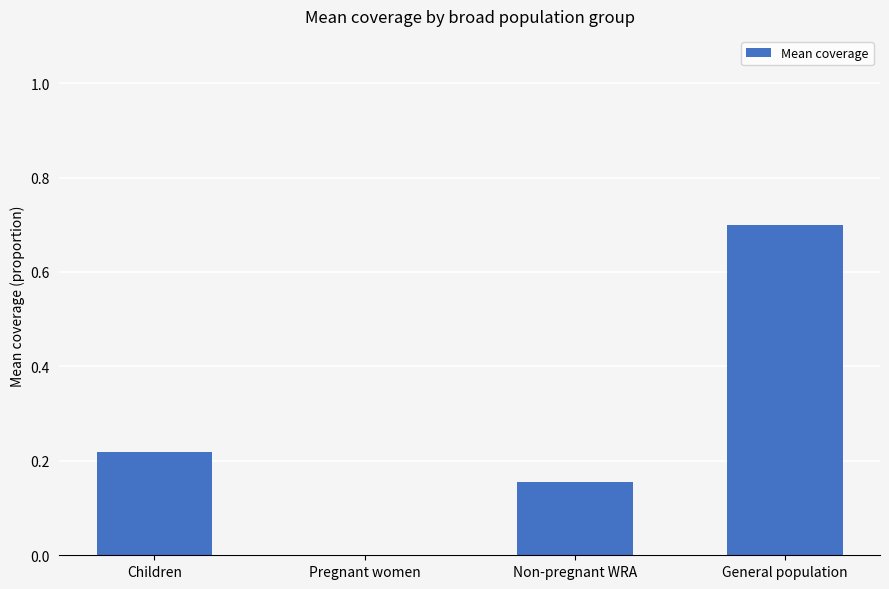

Which category has the highest value across all series?

General population